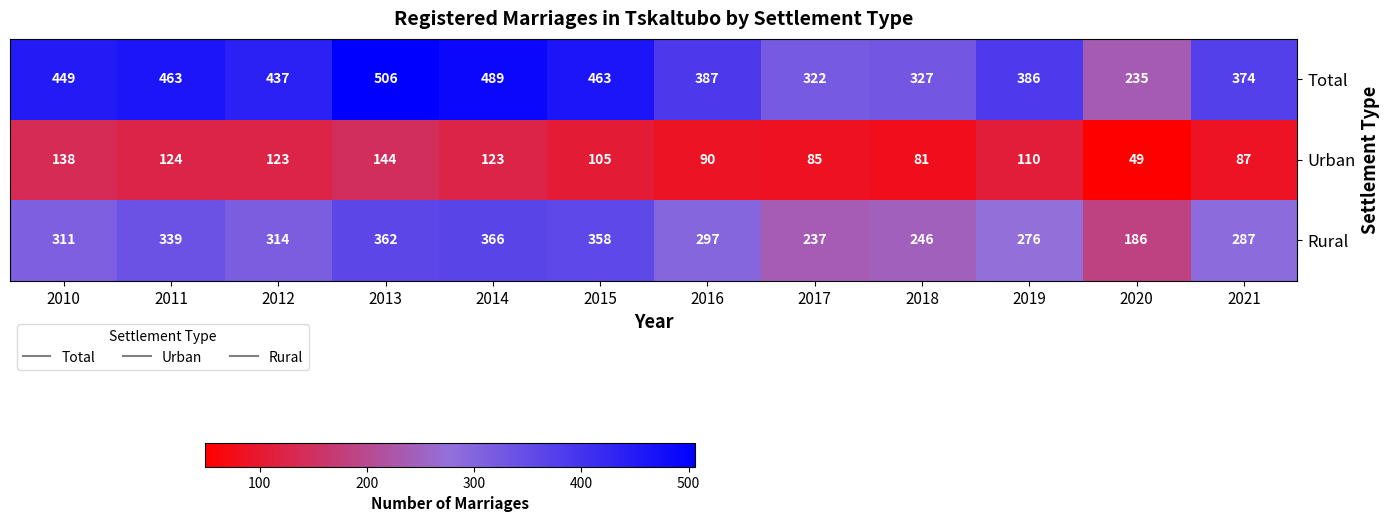

Is it true that Total equals 489 at 2014?

True